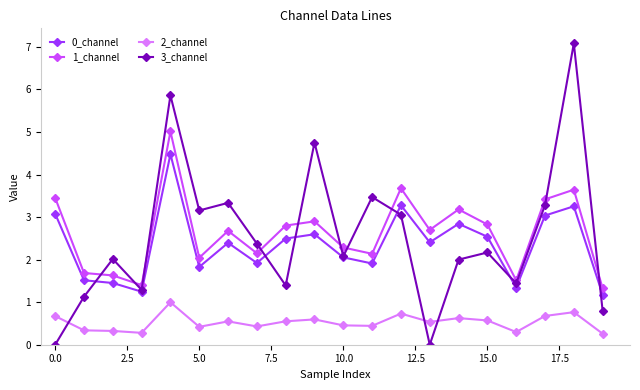

True or false: 3_channel has more than 1 interior local peaks.

True